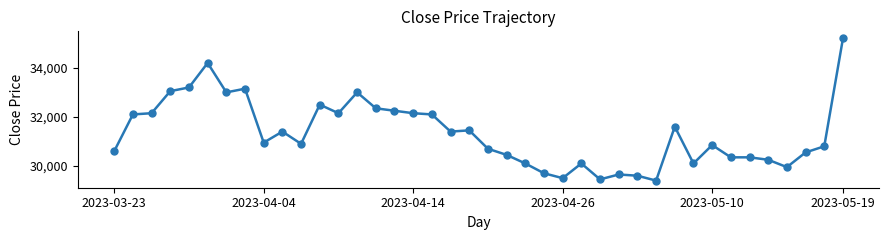

What is the average value?

31318